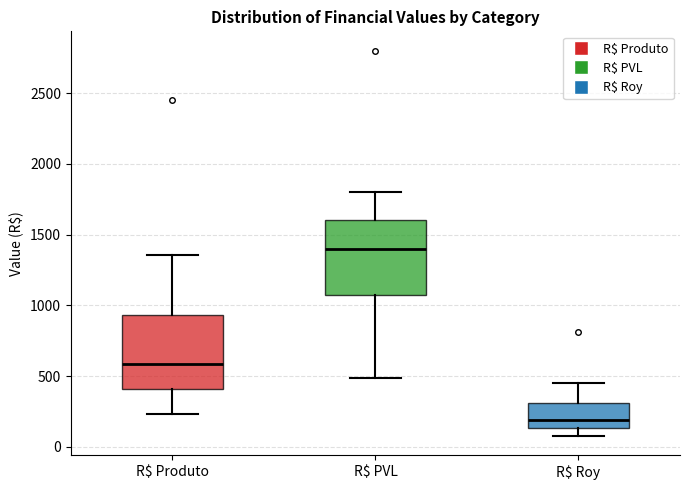

Which box's median line is the highest?

R$ PVL